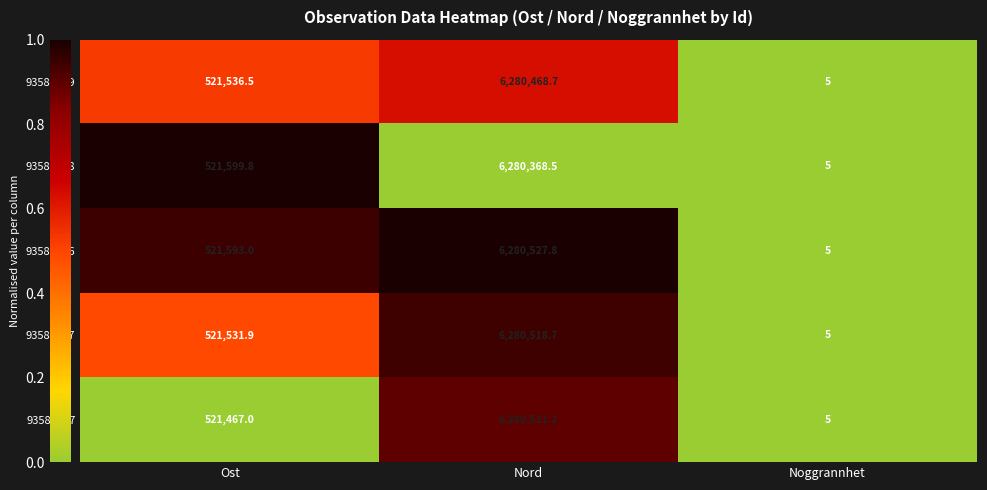

At which category does the chart reach its peak across all series?

Nord